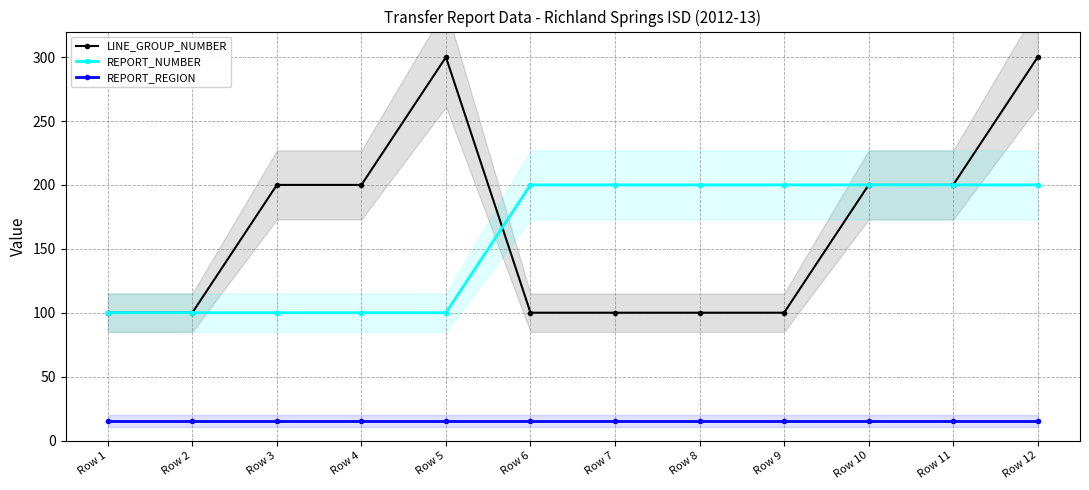

Reading right to left, transcribe all the data shown in this chart.

LINE_GROUP_NUMBER: 300	200	200	100	100	100	100	300	200	200	100	100
REPORT_NUMBER: 200	200	200	200	200	200	200	100	100	100	100	100
REPORT_REGION: 15	15	15	15	15	15	15	15	15	15	15	15